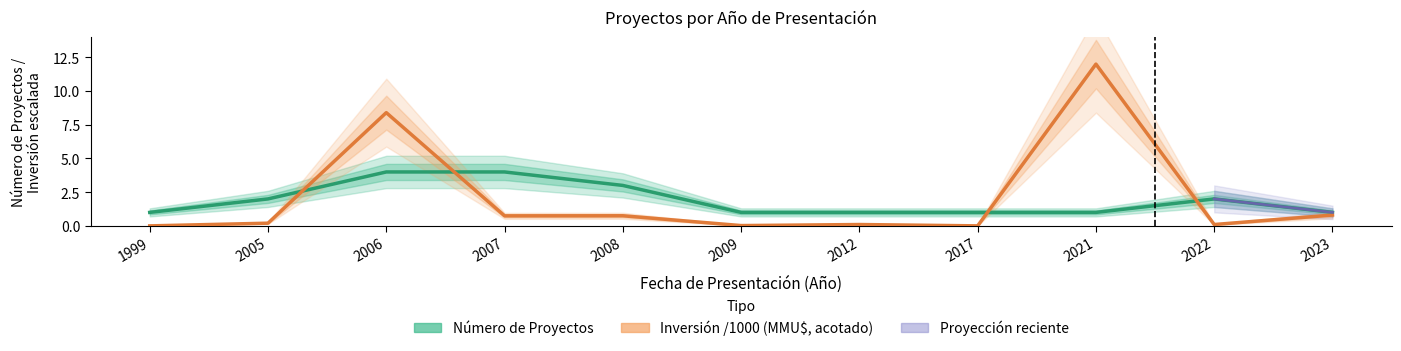

What is the value of the 11th point from the left?

1